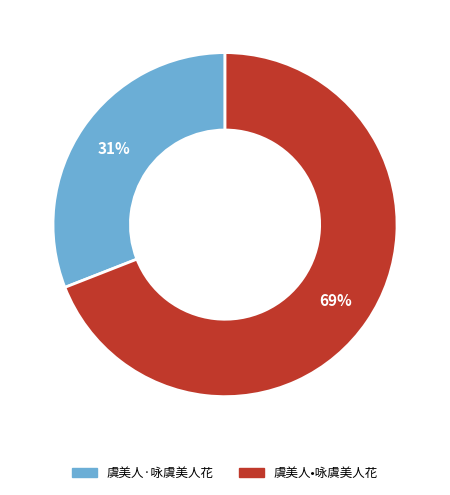

True or false: 虞美人•咏虞美人花 accounts for 69% of the total.

True